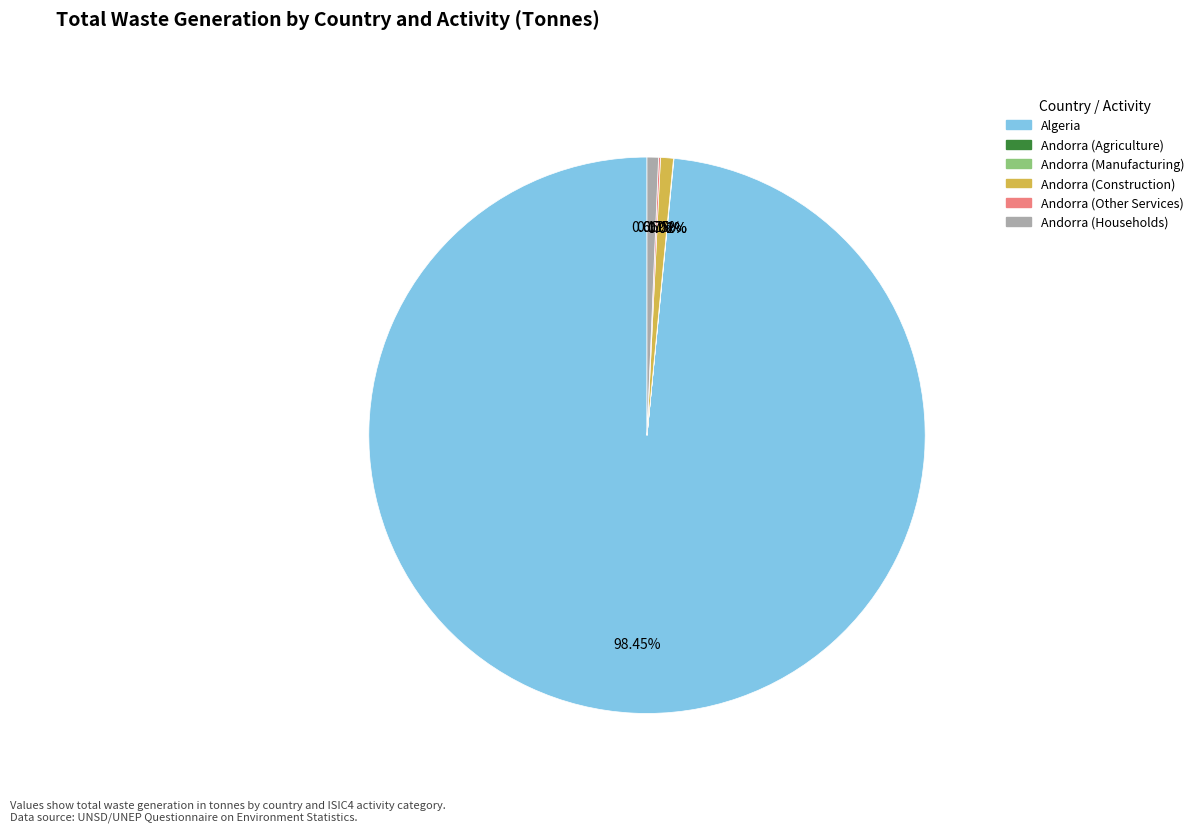

To the nearest percent, what is the difference between the largest and smallest slice percentages?

98%